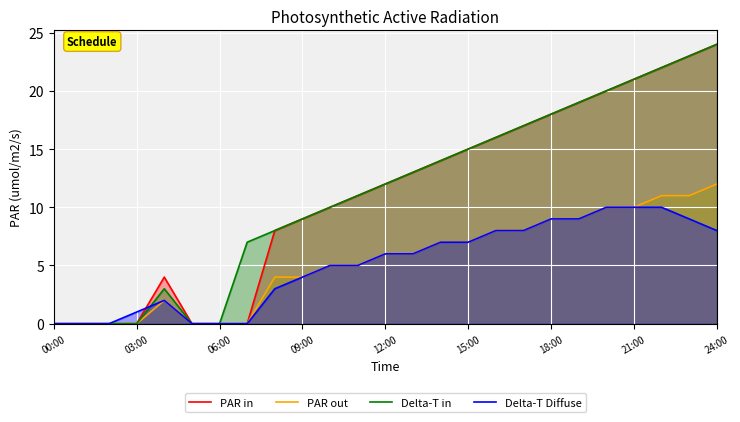

At which category is the sum across all series the highest?

24:00